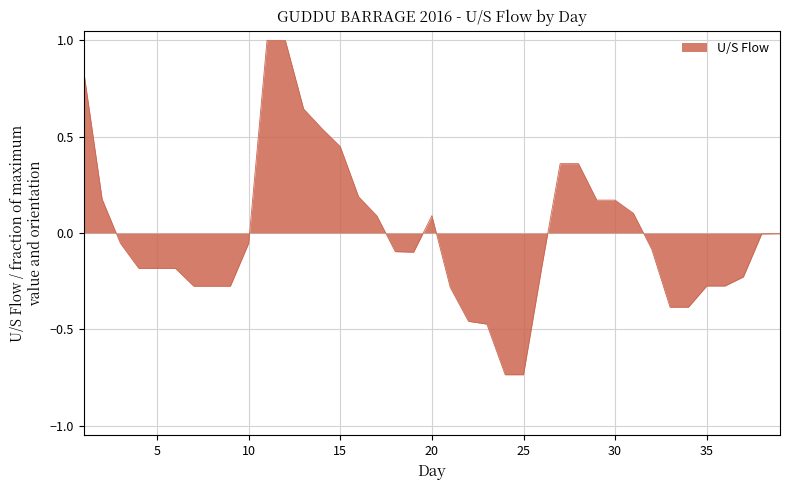

What is the greatest value displayed?

1.0